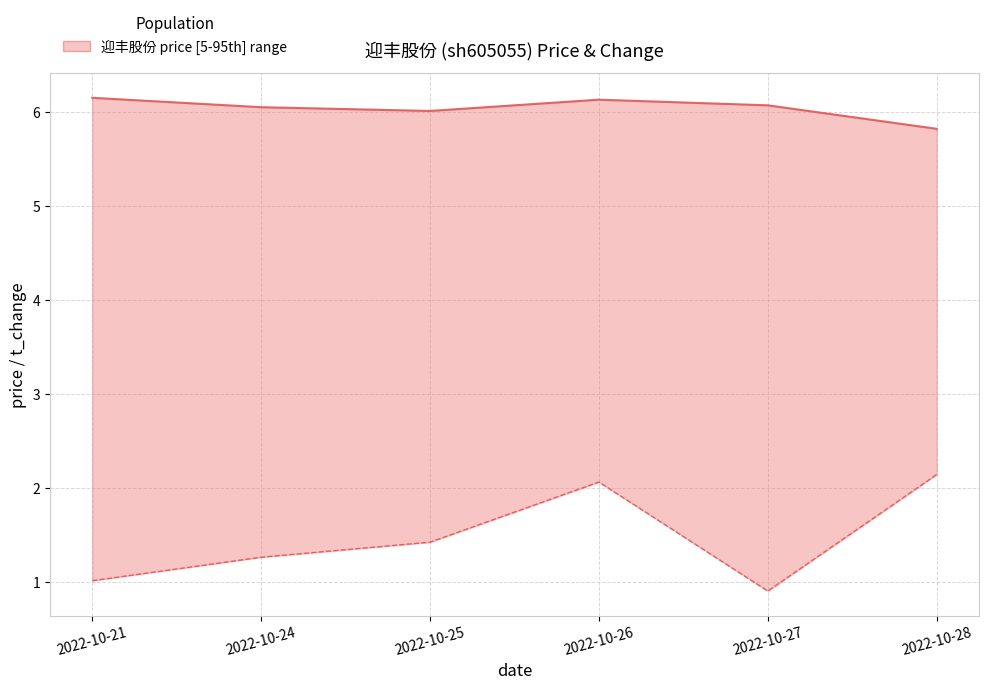

At which label does price first exceed 6?

2022-10-21